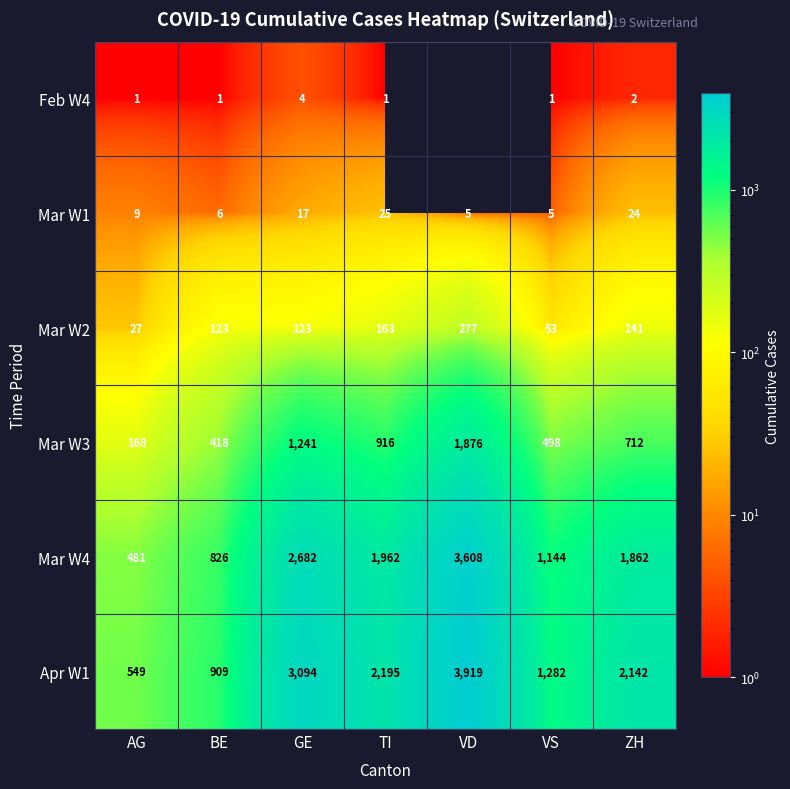

True or false: Mar W3 has a value of 744 at BE.

False